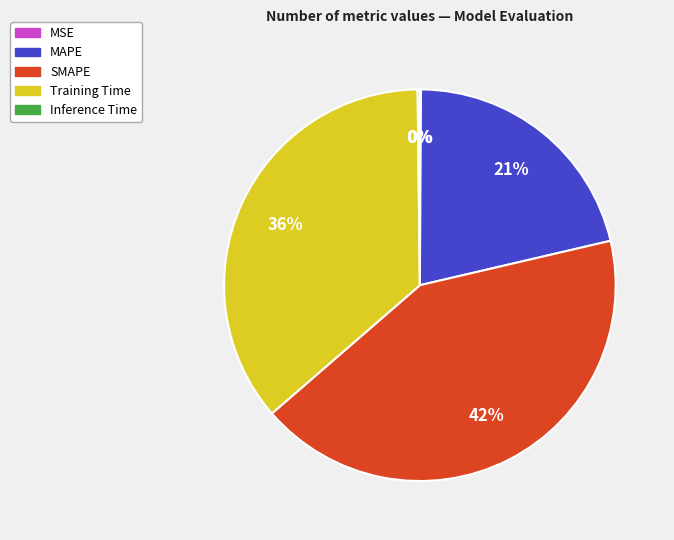

Which category has the biggest portion of the pie?

SMAPE